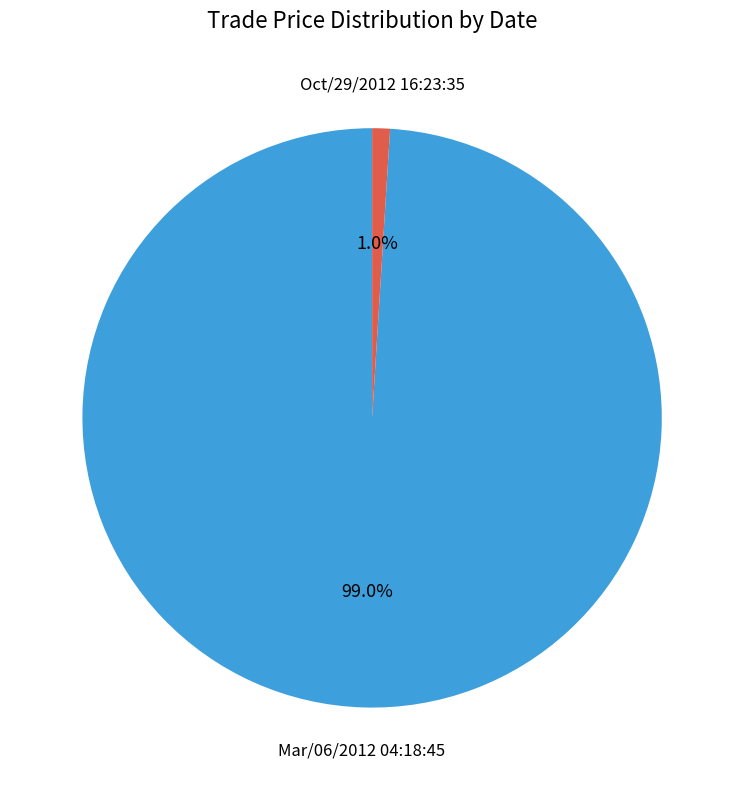

Does any single category account for the majority?

Yes